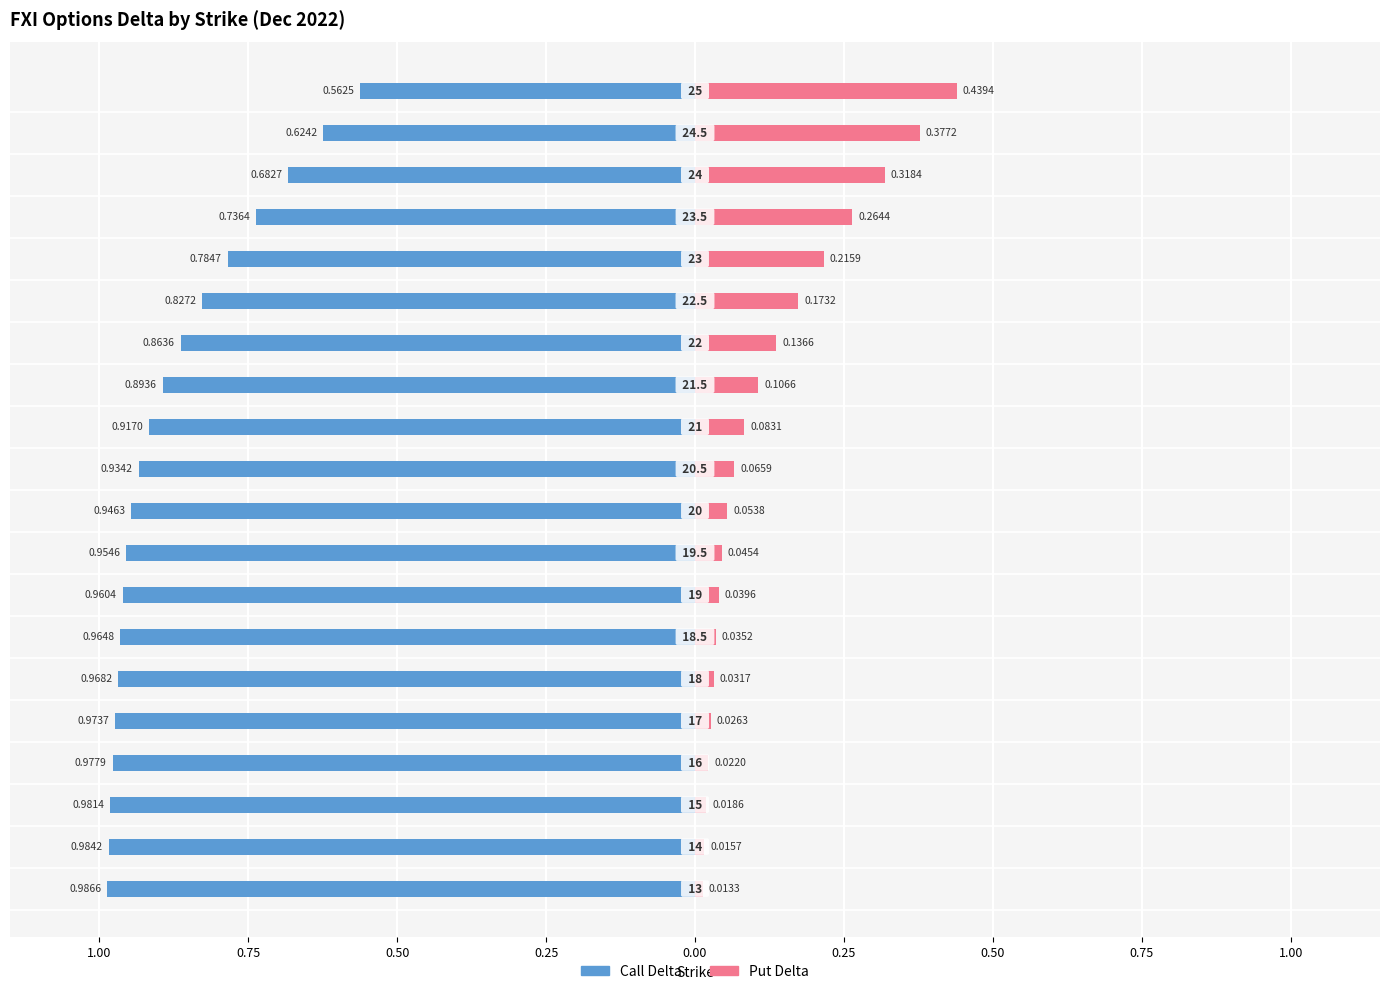

Is it true that Call Delta equals -0.6 at 0.75?

False